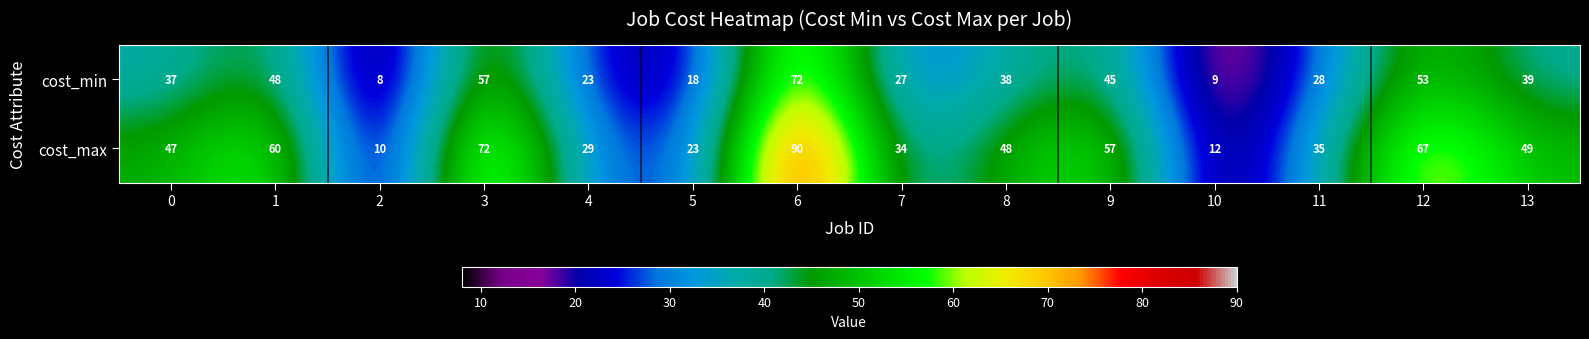

What is the difference between the maximum and minimum values in the cost_min series?

64